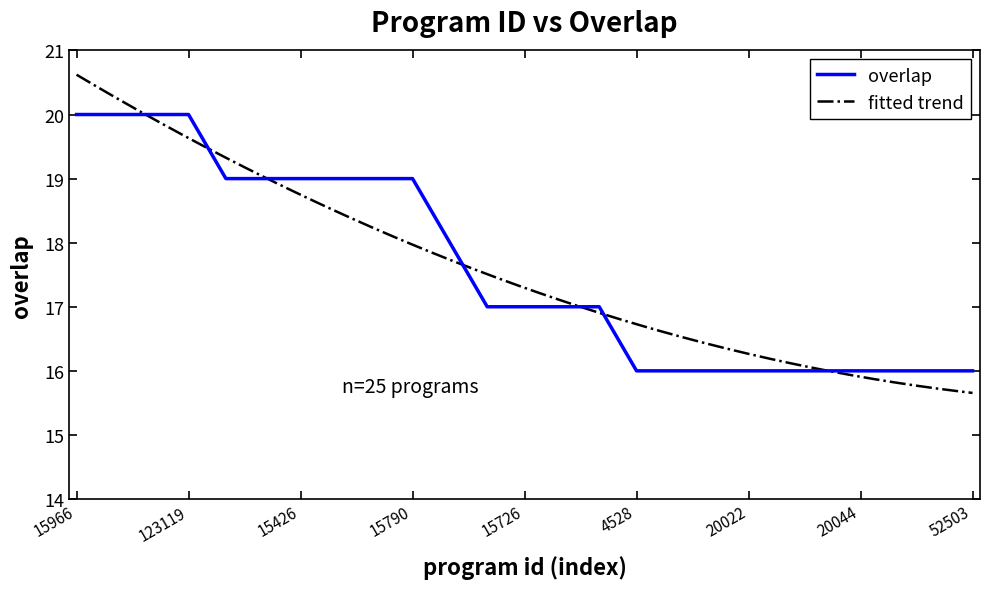

Reading left to right, extract all data points from this chart.

15966=20	16080=20	16156=20	123119=20	15348=19	15400=19	15426=19	15478=19	15712=19	15790=19	15928=18	15186=17	15726=17	212445=17	212450=17	4528=16	15120=16	20004=16	20022=16	20035=16	20036=16	20044=16	20876=16	39834=16	52503=16